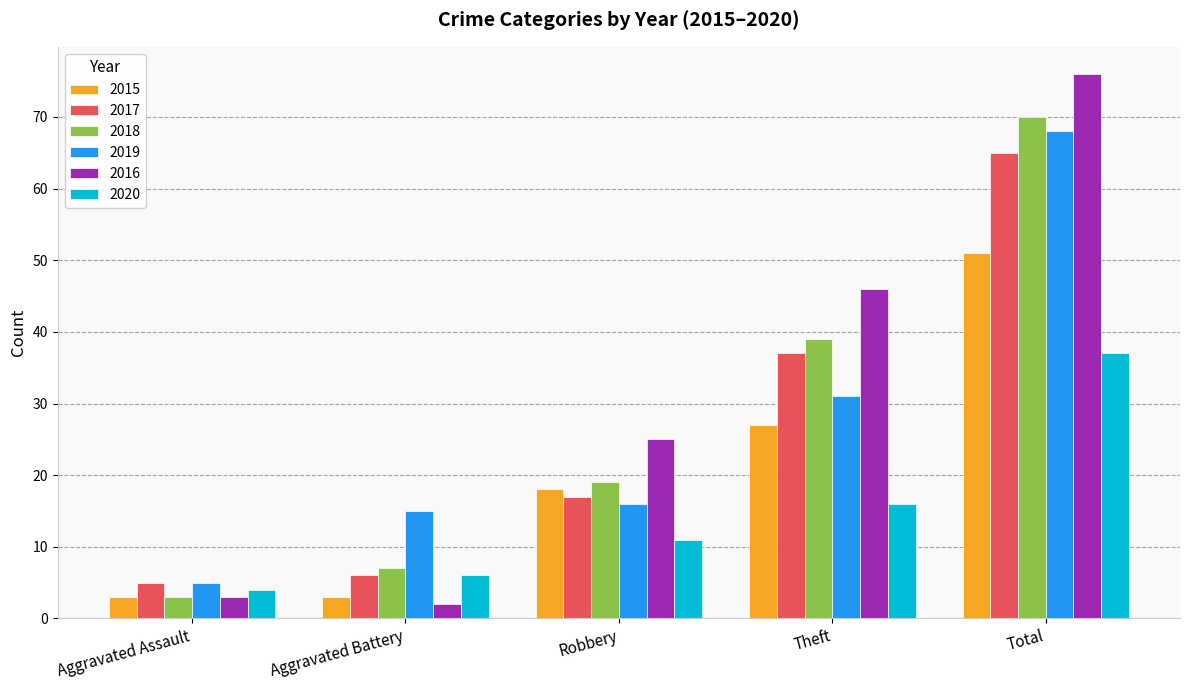

How many series are shown in this chart?

6